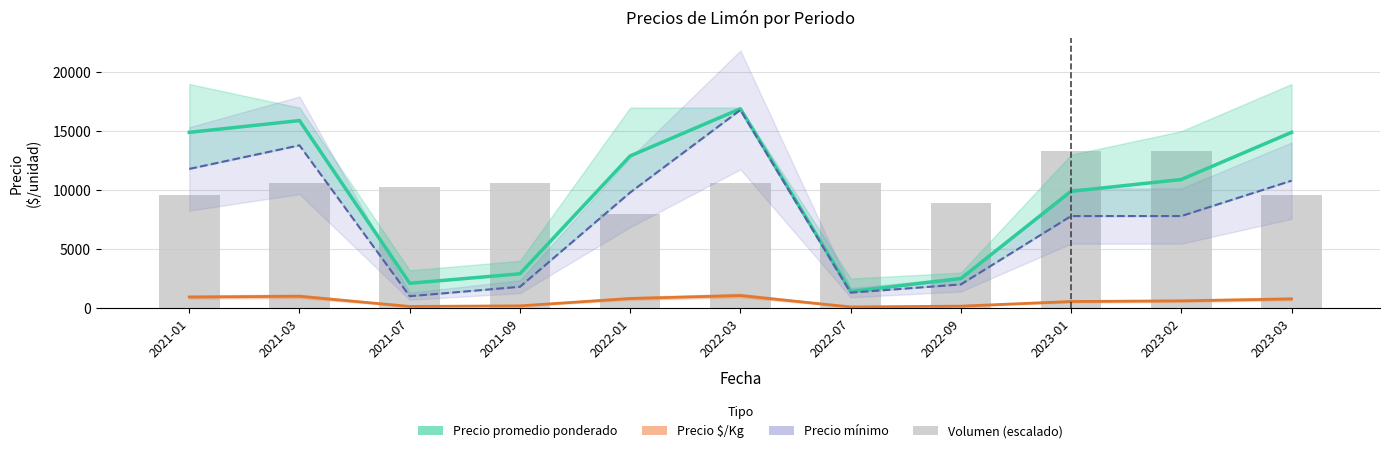

At 2022-07, list the series in order from largest to smallest.

Volumen (escalado), Precio promedio ponderado, Precio mínimo, Precio $/Kg